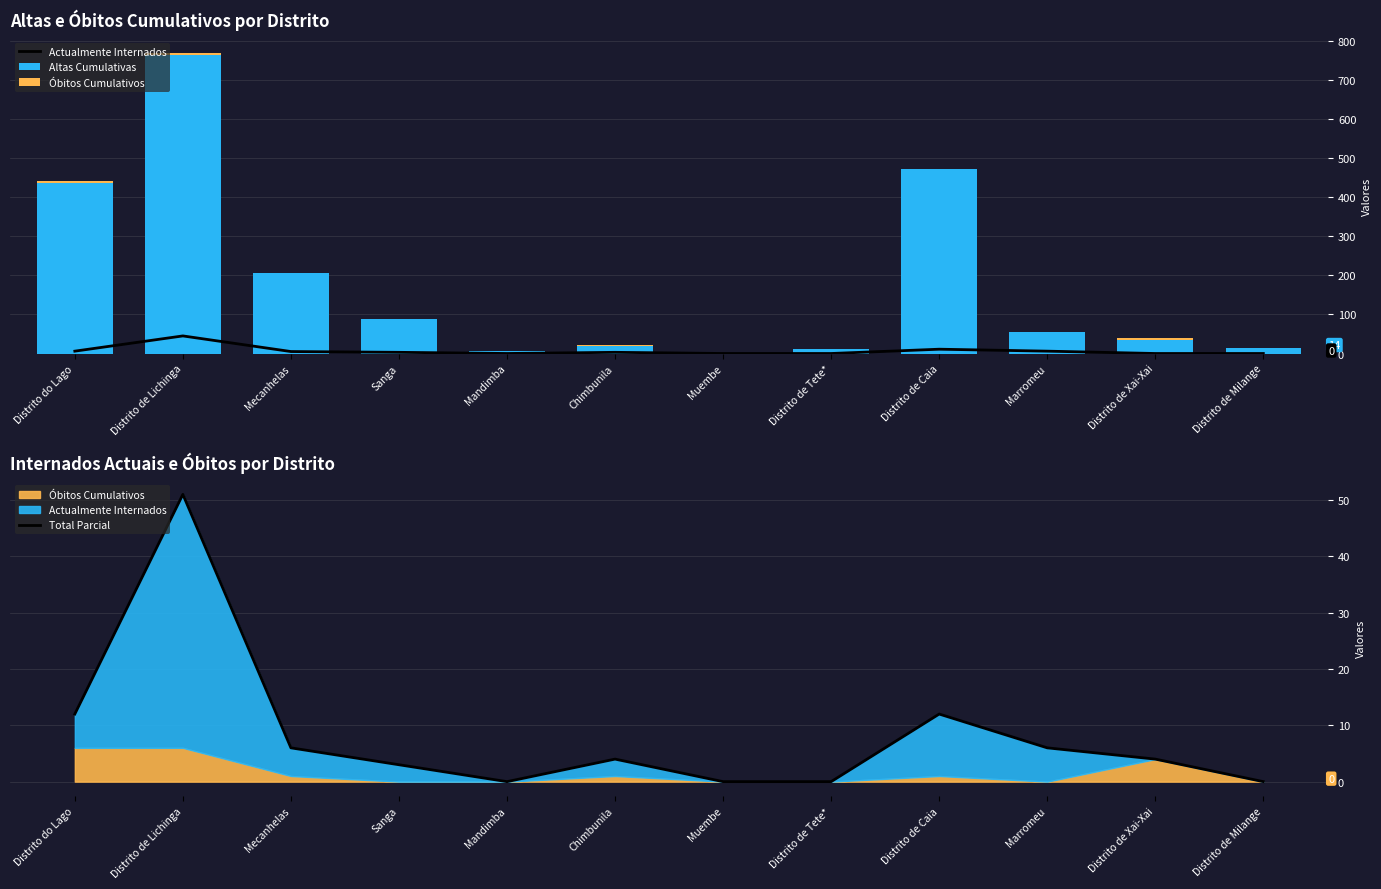

Where is Actualmente Internados nearest to the value 22?

Distrito de Caia